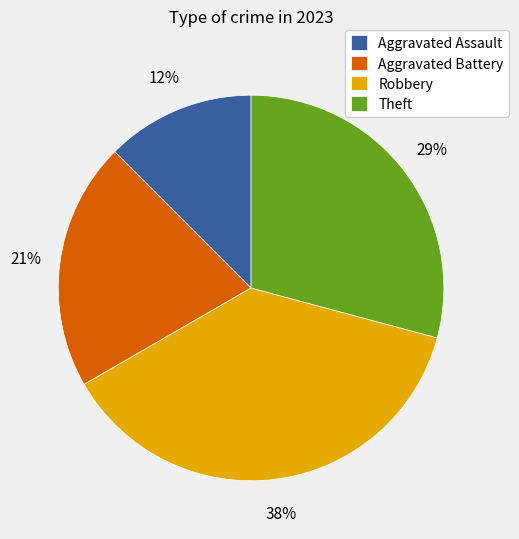

What is the ratio of the value at Aggravated Battery to the value at Theft?

0.7